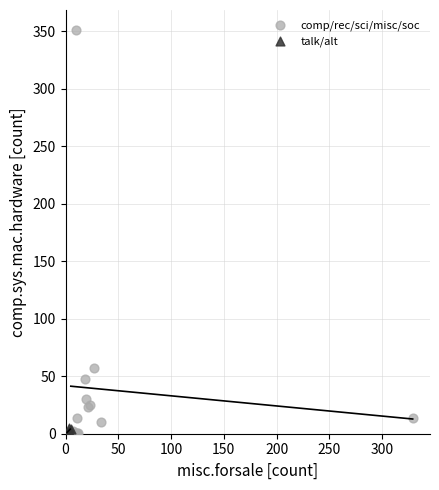

Which series contains the highest Y value?

comp/rec/sci/misc/soc